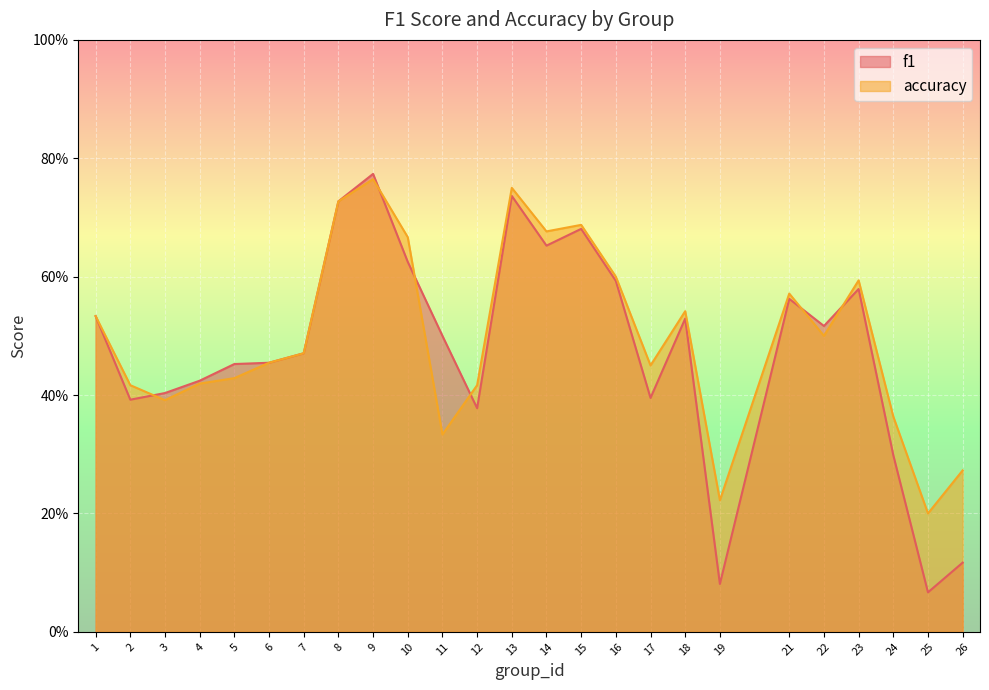

Where is f1 nearest to the value 0?

25